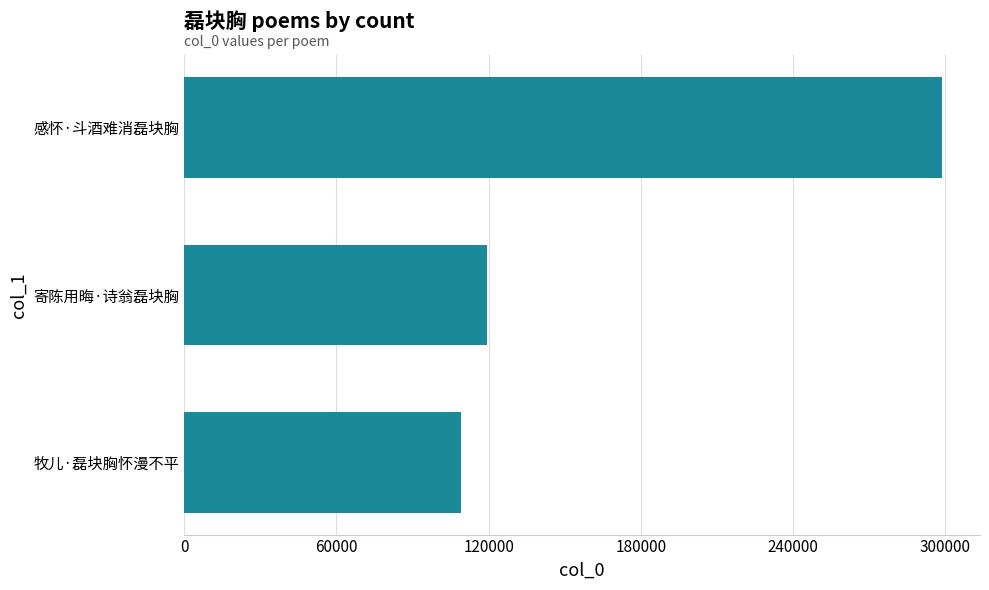

Where is the data nearest to the value 204014?

寄陈用晦·诗翁磊块胸